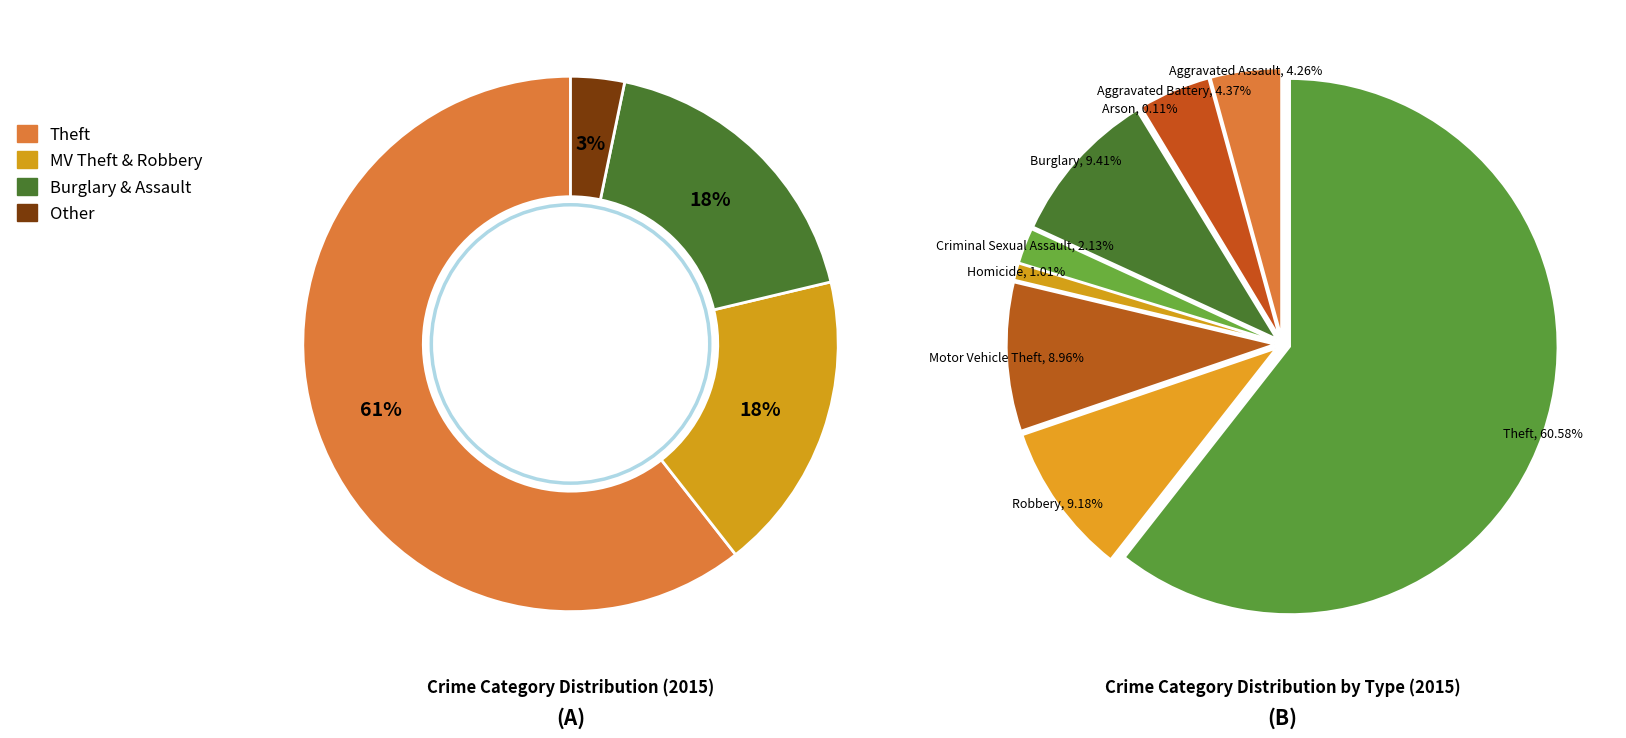

How many slices are in this pie chart?

9